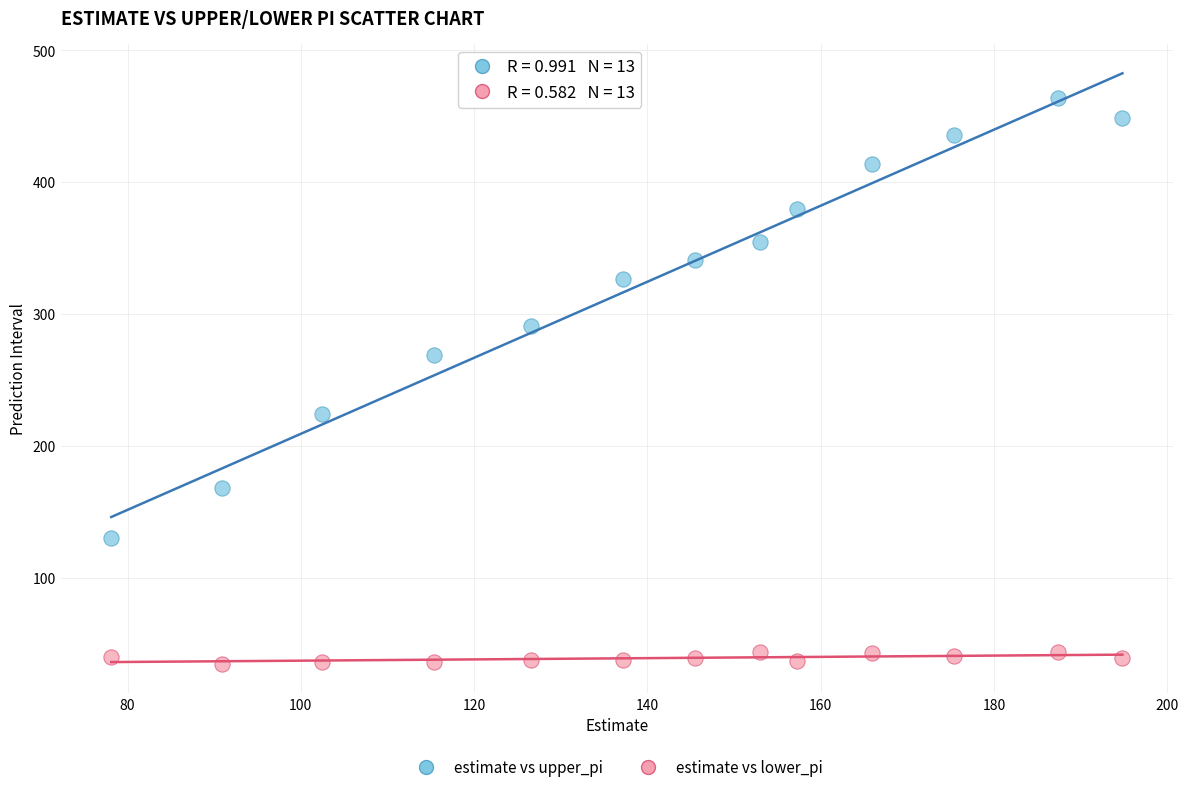

In the estimate vs upper_pi series, what Y value is closest to 297?

291